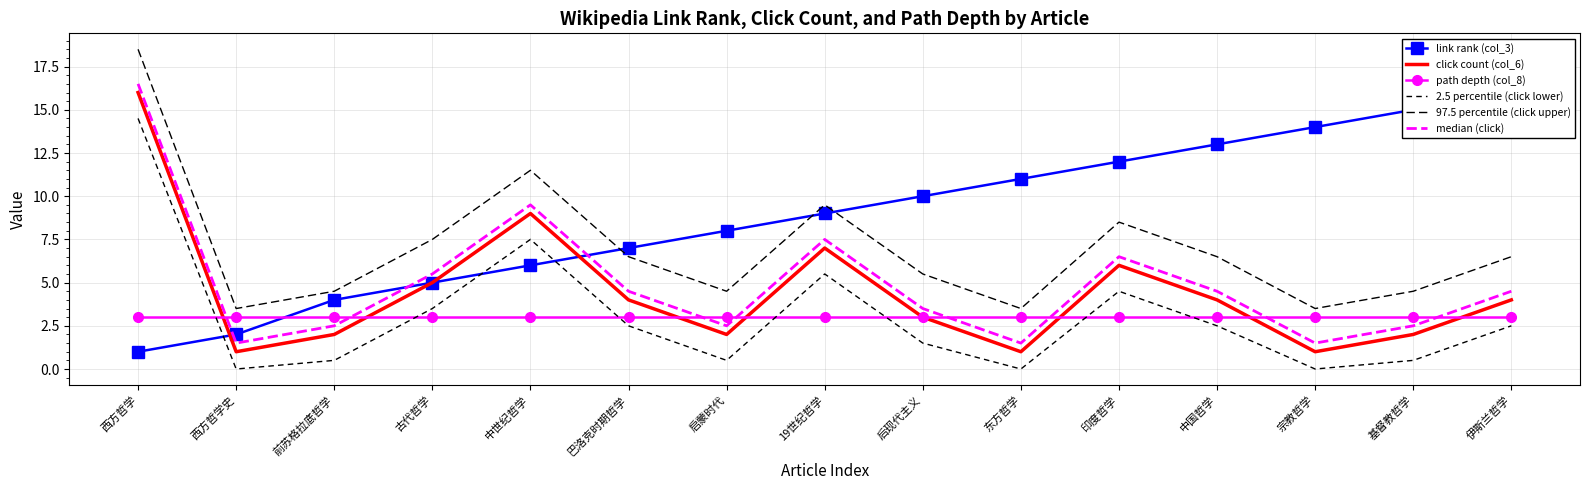

Reading left to right, what are all the values shown in this chart?

link rank (col_3): 1.0	2.0	4.0	5.0	6.0	7.0	8.0	9.0	10.0	11.0	12.0	13.0	14.0	15.0	16.0
click count (col_6): 16.0	1.0	2.0	5.0	9.0	4.0	2.0	7.0	3.0	1.0	6.0	4.0	1.0	2.0	4.0
path depth (col_8): 3.0	3.0	3.0	3.0	3.0	3.0	3.0	3.0	3.0	3.0	3.0	3.0	3.0	3.0	3.0
2.5 percentile (click lower): 14.5	0.0	0.5	3.5	7.5	2.5	0.5	5.5	1.5	0.0	4.5	2.5	0.0	0.5	2.5
97.5 percentile (click upper): 18.5	3.5	4.5	7.5	11.5	6.5	4.5	9.5	5.5	3.5	8.5	6.5	3.5	4.5	6.5
median (click): 16.5	1.5	2.5	5.5	9.5	4.5	2.5	7.5	3.5	1.5	6.5	4.5	1.5	2.5	4.5